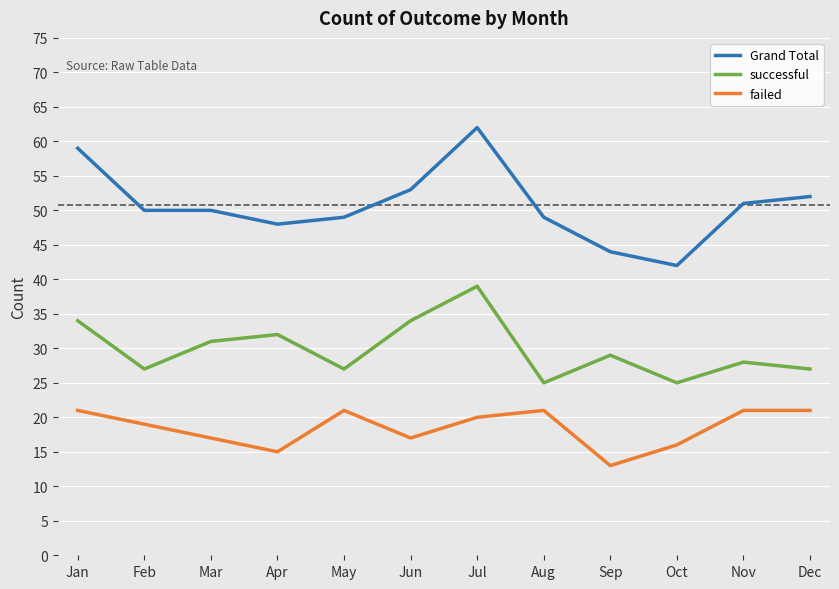

What is the approximate value of failed at Mar?

17